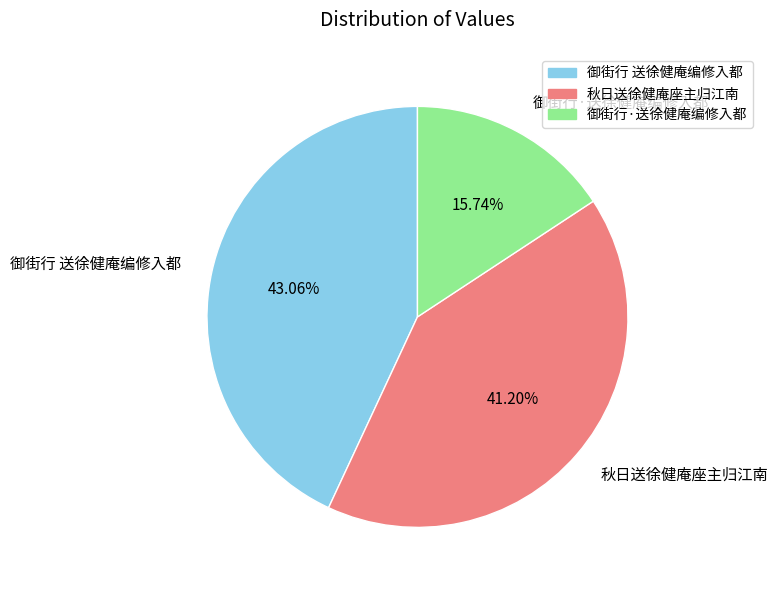

The 秋日送徐健庵座主归江南 slice represents 30% of the pie. True or false?

False